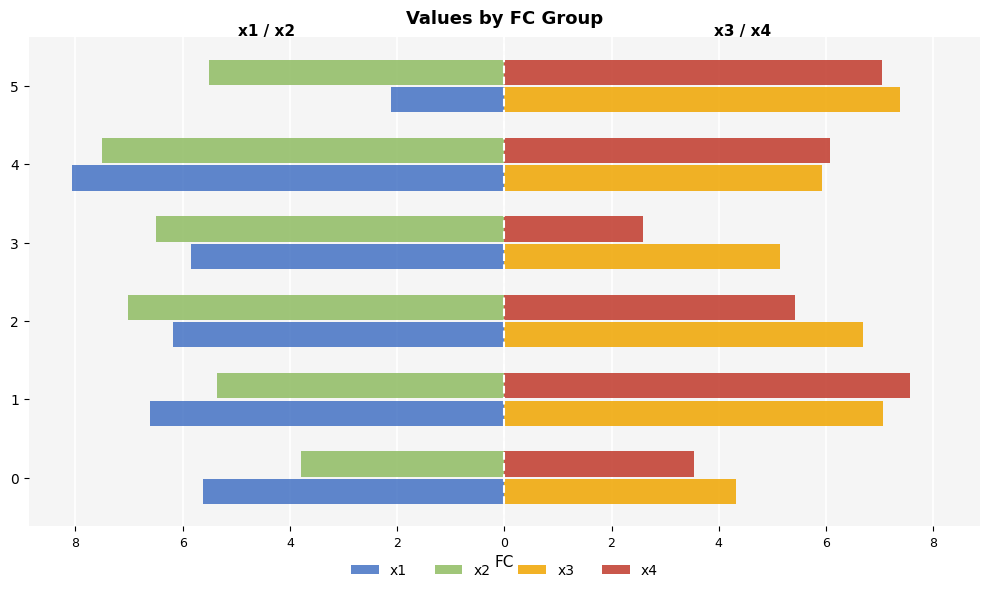

What are all the series names shown in the legend?

x1, x2, x3, x4